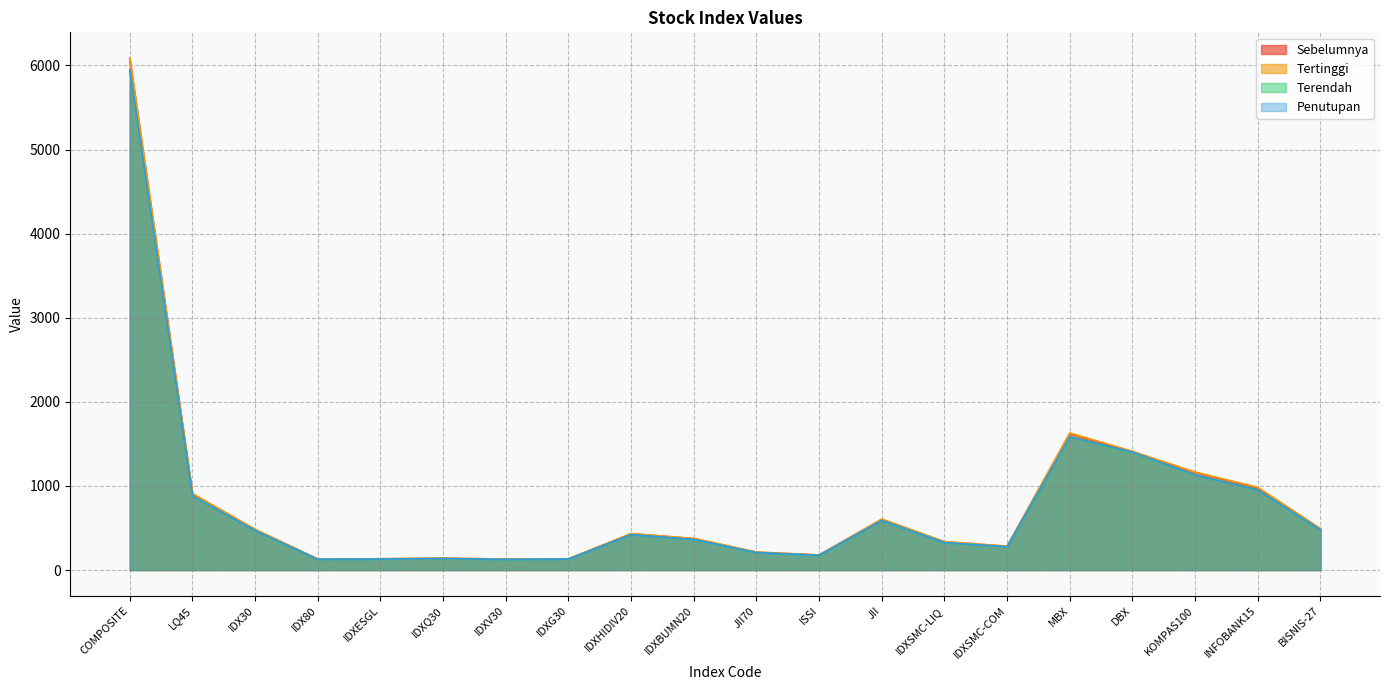

Reading left to right, what are all the values shown in this chart?

Sebelumnya: COMPOSITE=6070.2	LQ45=906.5	IDX30=482.1	IDX80=130.7	IDXESGL=133.7	IDXQ30=140.1	IDXV30=130.3	IDXG30=133.1	IDXHIDIV20=432.0	IDXBUMN20=375.1	JII70=212.8	ISSI=179.1	JII=604.0	IDXSMC-LIQ=336.5	IDXSMC-COM=282.4	MBX=1624.6	DBX=1394.9	KOMPAS100=1161.4	INFOBANK15=976.0	BISNIS-27=490.6
Tertinggi: COMPOSITE=6088.8	LQ45=909.0	IDX30=483.3	IDX80=130.9	IDXESGL=134.2	IDXQ30=140.6	IDXV30=130.8	IDXG30=133.5	IDXHIDIV20=433.0	IDXBUMN20=374.9	JII70=213.2	ISSI=179.4	JII=605.2	IDXSMC-LIQ=336.8	IDXSMC-COM=283.0	MBX=1629.8	DBX=1412.7	KOMPAS100=1165.1	INFOBANK15=983.7	BISNIS-27=493.0
Terendah: COMPOSITE=5942.7	LQ45=881.6	IDX30=468.8	IDX80=127.0	IDXESGL=130.0	IDXQ30=136.6	IDXV30=125.6	IDXG30=129.9	IDXHIDIV20=420.5	IDXBUMN20=362.2	JII70=206.9	ISSI=174.9	JII=587.8	IDXSMC-LIQ=325.5	IDXSMC-COM=275.9	MBX=1583.0	DBX=1394.3	KOMPAS100=1129.9	INFOBANK15=951.7	BISNIS-27=477.4
Penutupan: COMPOSITE=5948.6	LQ45=882.8	IDX30=469.5	IDX80=127.2	IDXESGL=130.2	IDXQ30=136.7	IDXV30=125.8	IDXG30=130.1	IDXHIDIV20=421.2	IDXBUMN20=362.9	JII70=207.1	ISSI=175.1	JII=588.9	IDXSMC-LIQ=325.8	IDXSMC-COM=276.5	MBX=1584.0	DBX=1403.1	KOMPAS100=1130.8	INFOBANK15=952.9	BISNIS-27=478.0